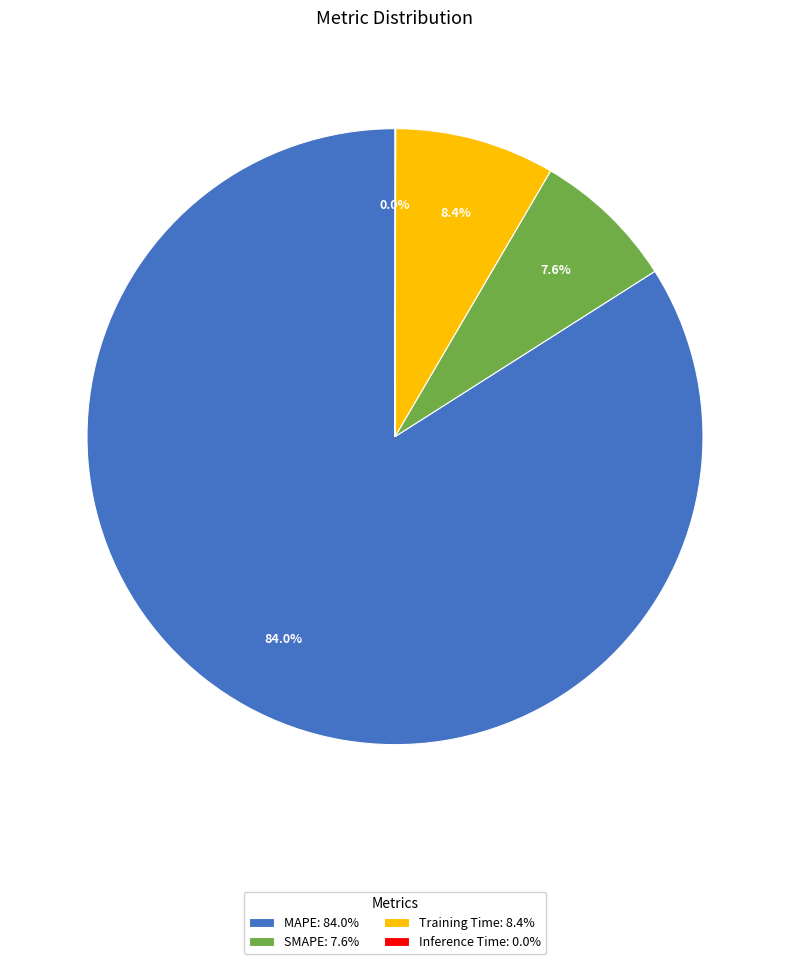

Approximately how many times larger is the value at SMAPE compared to Training Time?

0.9